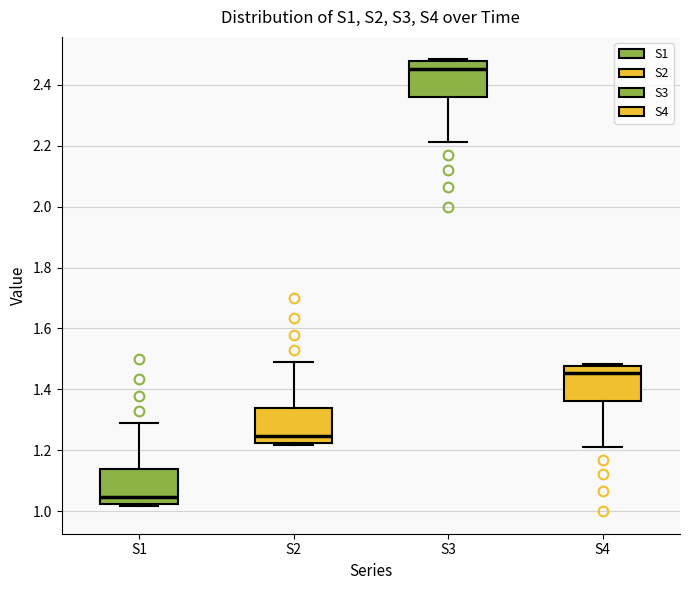

Which box has the lowest median line?

S1